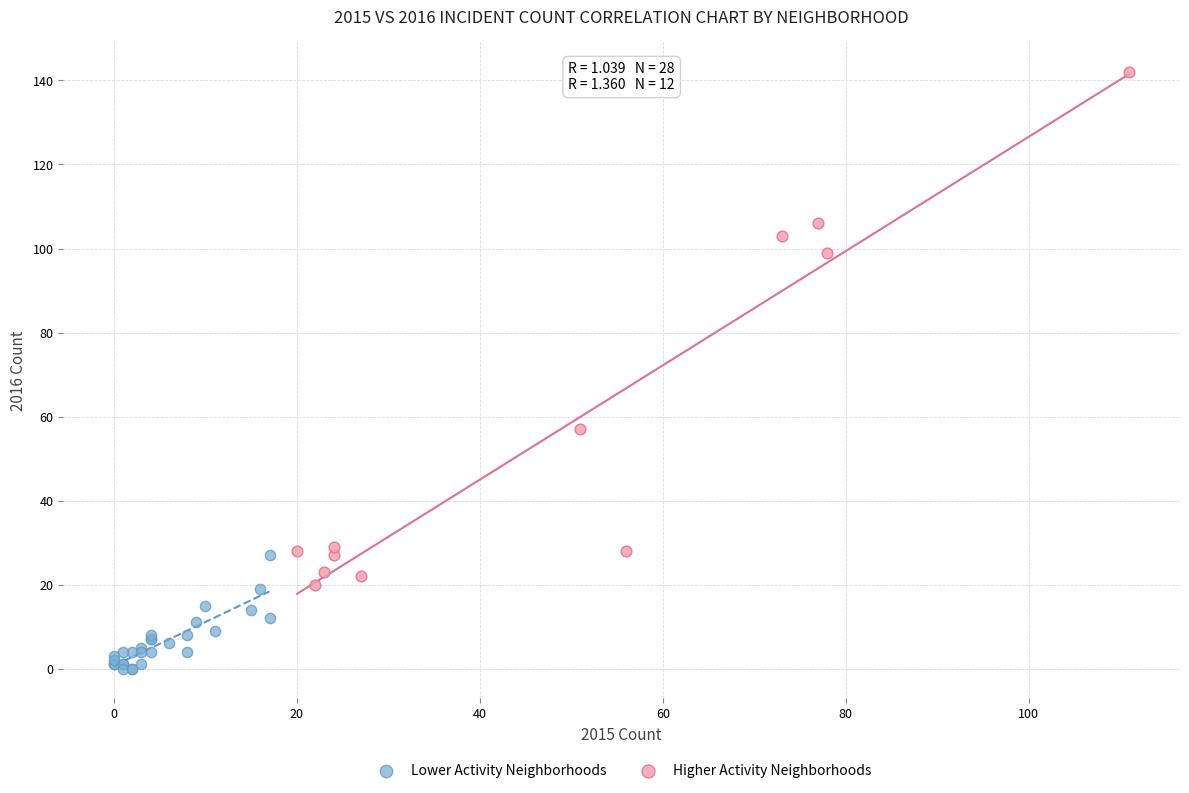

Which series has the largest Y range (max minus min)?

Higher Activity Neighborhoods